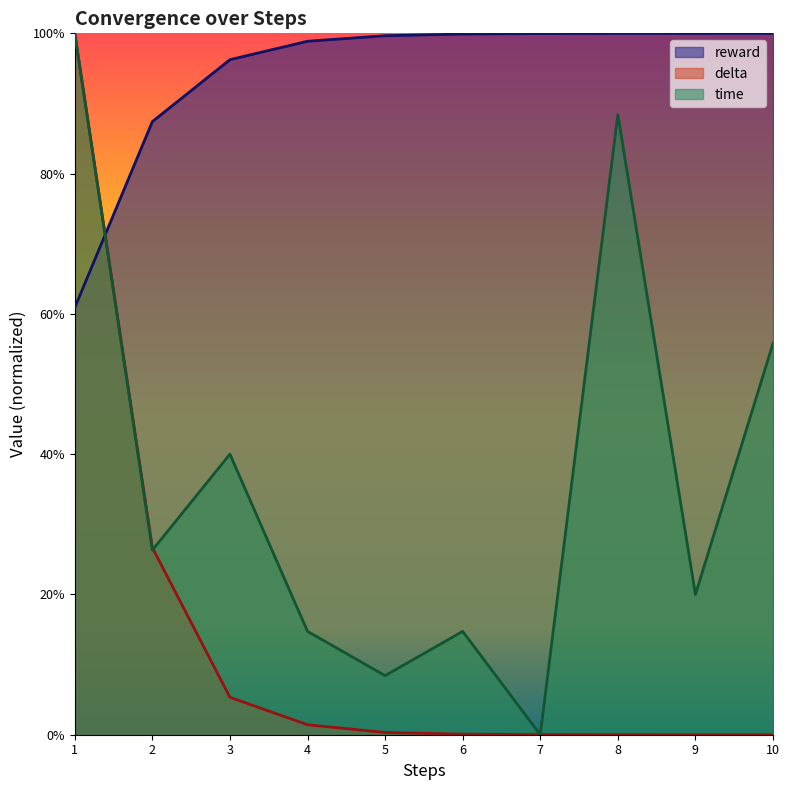

Which series ends up on top after the final intersection of reward and delta?

reward